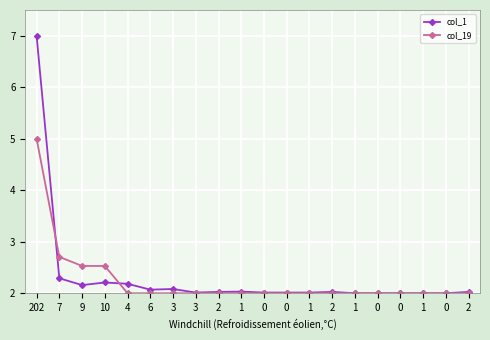

True or false: col_19 and col_1 intersect in this chart.

True